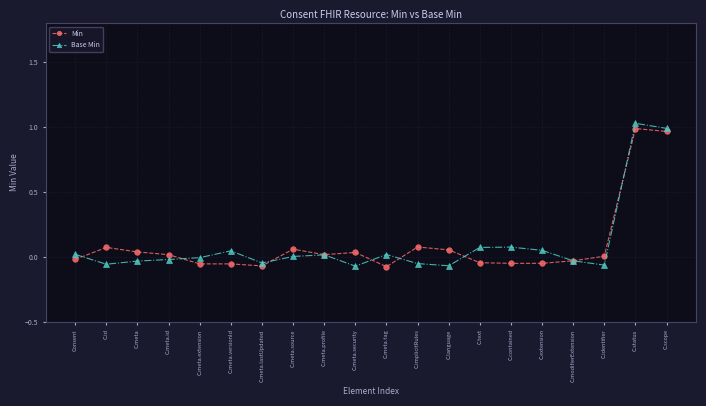

The Base Min series shows -0.0 at C.meta. True or false?

True